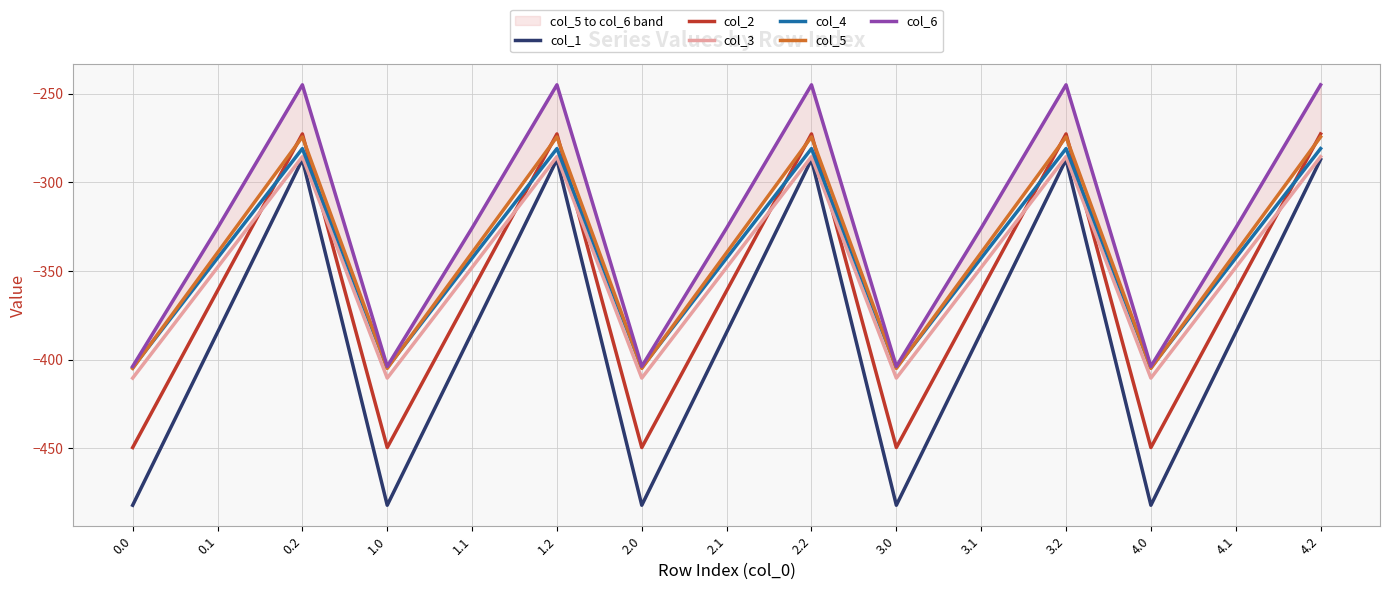

Where is the first local maximum for col_1?

0.2